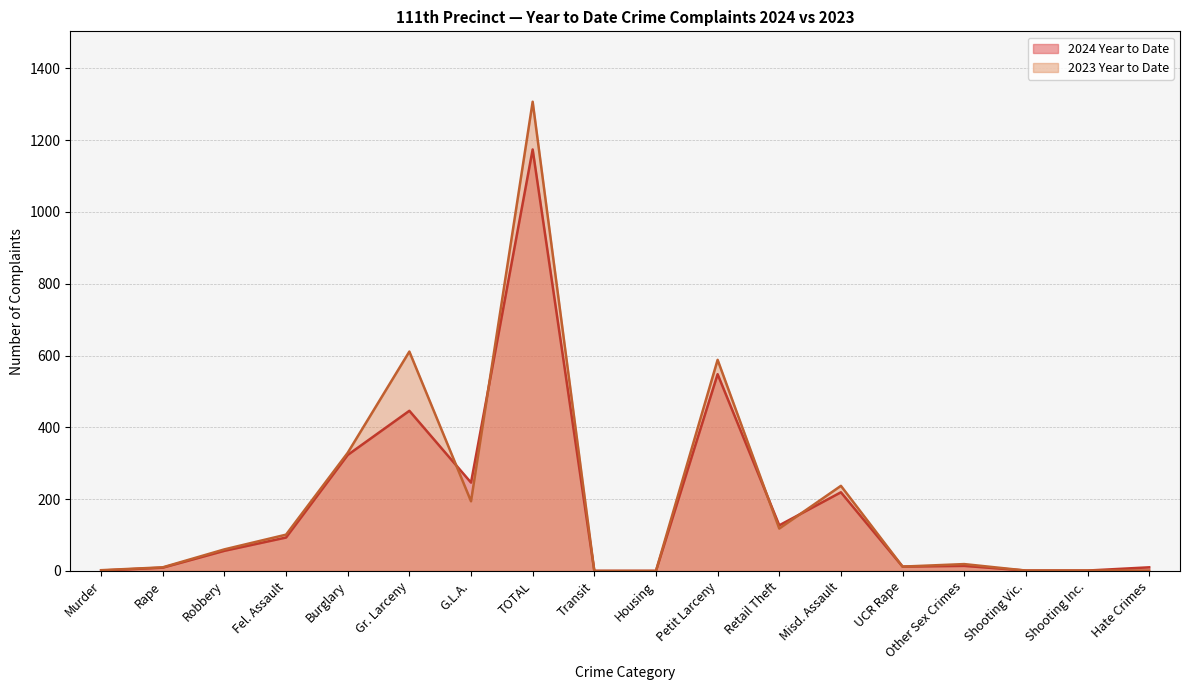

True or false: 2024 Year to Date and 2023 Year to Date intersect in this chart.

True